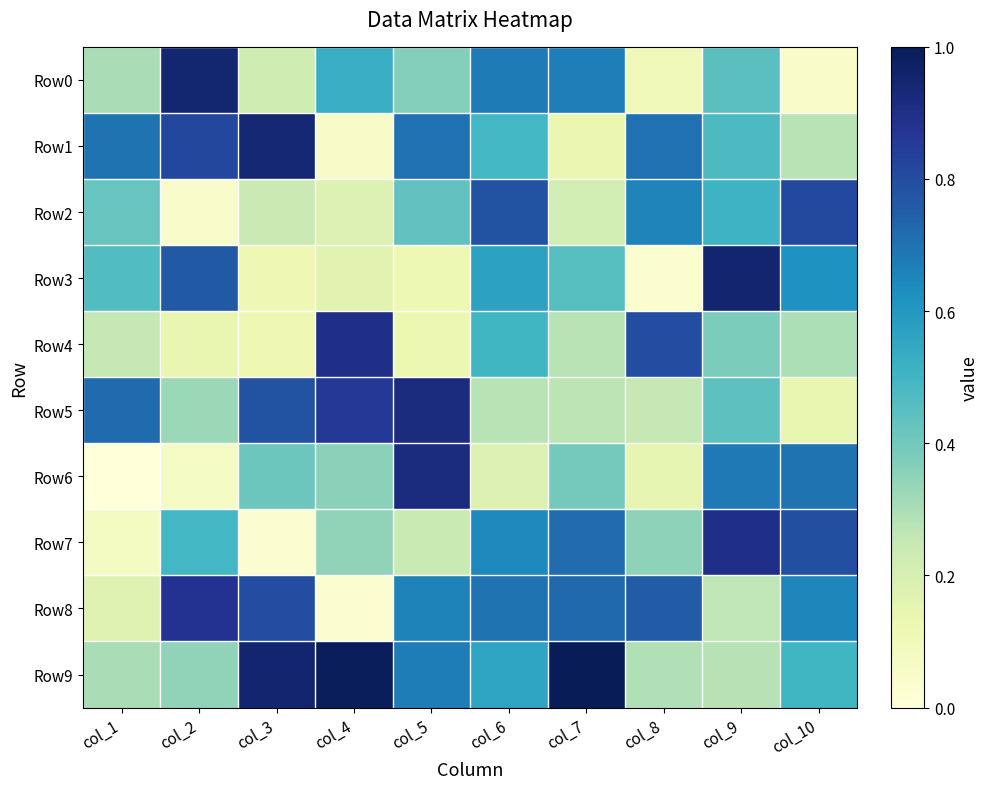

Reading left to right, transcribe all the data shown in this chart.

Row0: col_1=0.3	col_2=0.9	col_3=0.2	col_4=0.5	col_5=0.4	col_6=0.7	col_7=0.7	col_8=0.1	col_9=0.4	col_10=0.1
Row1: col_1=0.7	col_2=0.8	col_3=0.9	col_4=0.1	col_5=0.7	col_6=0.5	col_7=0.1	col_8=0.7	col_9=0.5	col_10=0.3
Row2: col_1=0.4	col_2=0.0	col_3=0.2	col_4=0.2	col_5=0.4	col_6=0.8	col_7=0.2	col_8=0.7	col_9=0.5	col_10=0.8
Row3: col_1=0.5	col_2=0.8	col_3=0.1	col_4=0.2	col_5=0.1	col_6=0.6	col_7=0.5	col_8=0.0	col_9=1.0	col_10=0.6
Row4: col_1=0.3	col_2=0.1	col_3=0.1	col_4=0.9	col_5=0.1	col_6=0.5	col_7=0.3	col_8=0.8	col_9=0.4	col_10=0.3
Row5: col_1=0.7	col_2=0.3	col_3=0.8	col_4=0.9	col_5=0.9	col_6=0.3	col_7=0.3	col_8=0.3	col_9=0.4	col_10=0.1
Row6: col_1=0.0	col_2=0.1	col_3=0.4	col_4=0.4	col_5=0.9	col_6=0.2	col_7=0.4	col_8=0.1	col_9=0.7	col_10=0.7
Row7: col_1=0.1	col_2=0.5	col_3=0.0	col_4=0.3	col_5=0.2	col_6=0.6	col_7=0.7	col_8=0.3	col_9=0.9	col_10=0.8
Row8: col_1=0.2	col_2=0.9	col_3=0.8	col_4=0.0	col_5=0.7	col_6=0.7	col_7=0.7	col_8=0.8	col_9=0.3	col_10=0.6
Row9: col_1=0.3	col_2=0.3	col_3=0.9	col_4=1.0	col_5=0.7	col_6=0.6	col_7=1.0	col_8=0.3	col_9=0.3	col_10=0.5